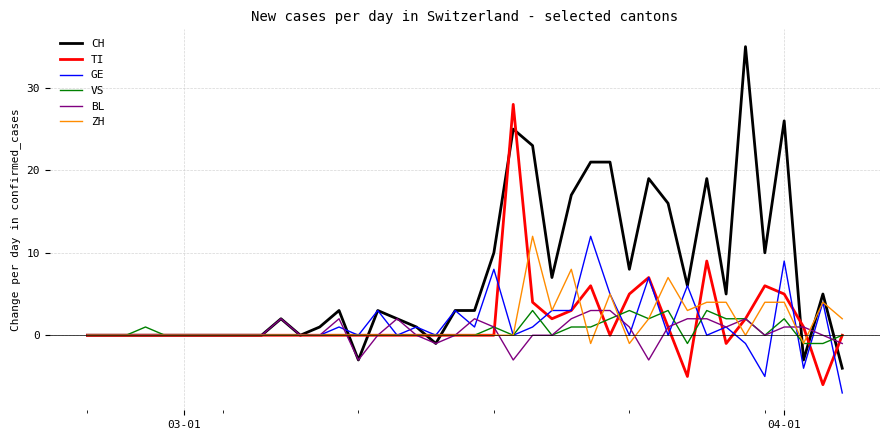

True or false: ZH has more than 2 points higher than both neighbors.

True